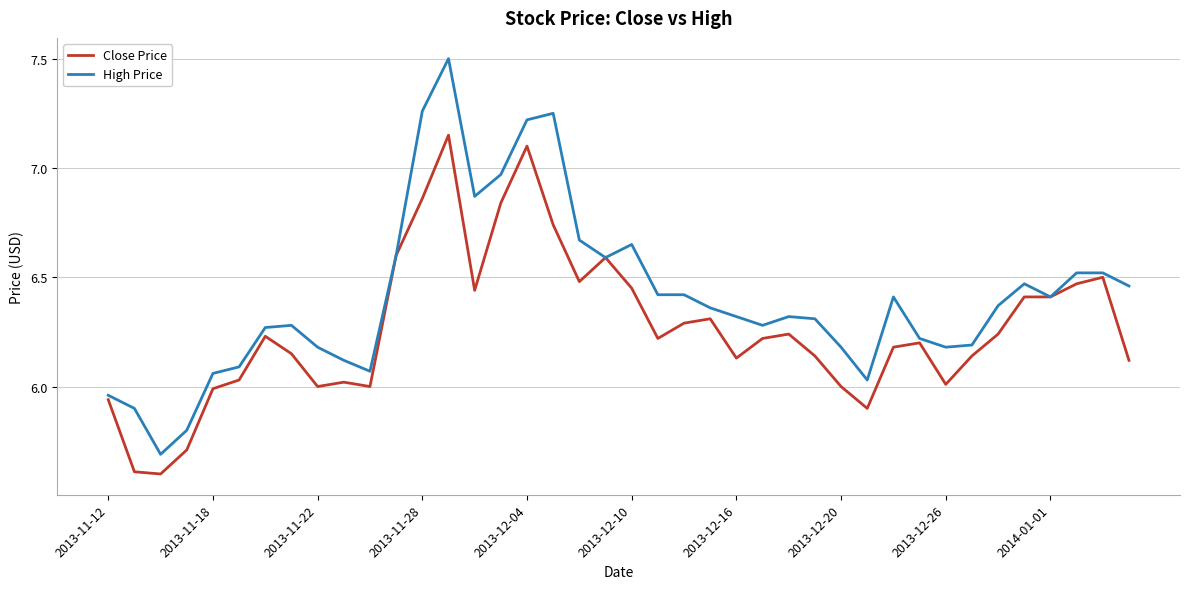

How many lines are shown in the chart?

2